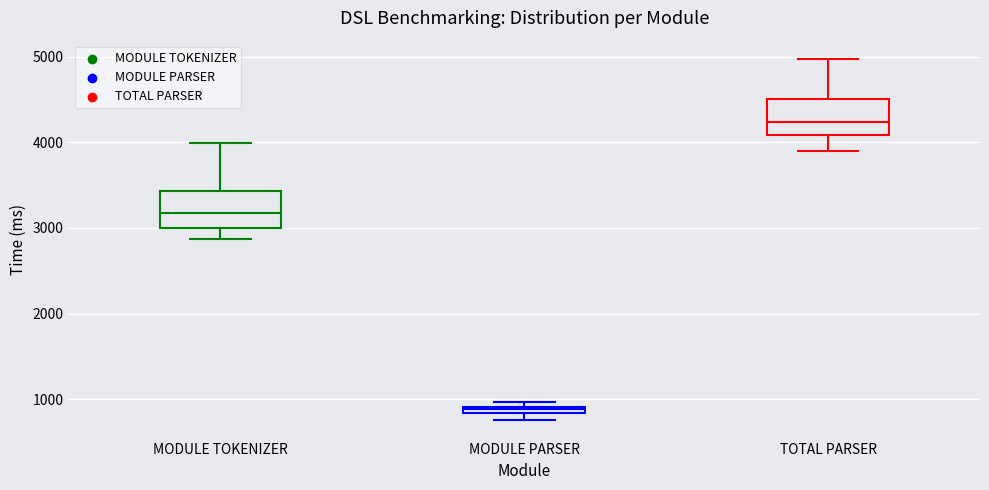

Which box's median line is the lowest?

MODULE PARSER